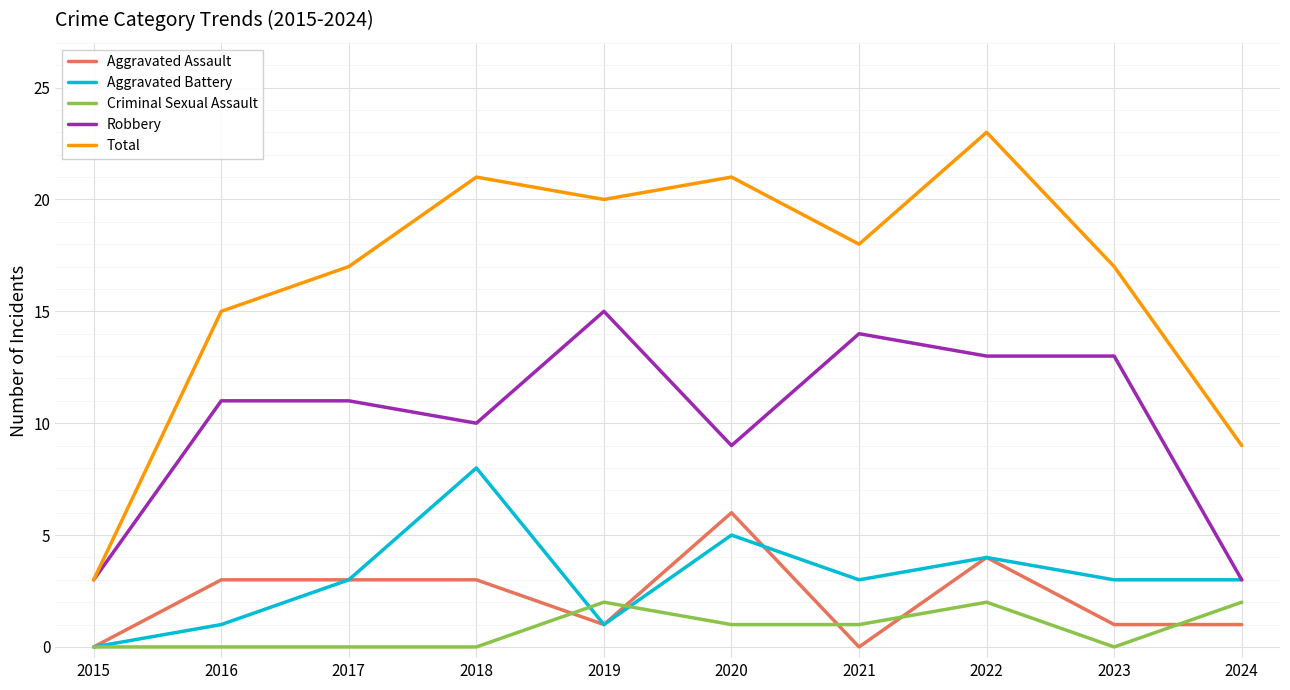

True or false: Aggravated Assault and Robbery cross at least once.

False